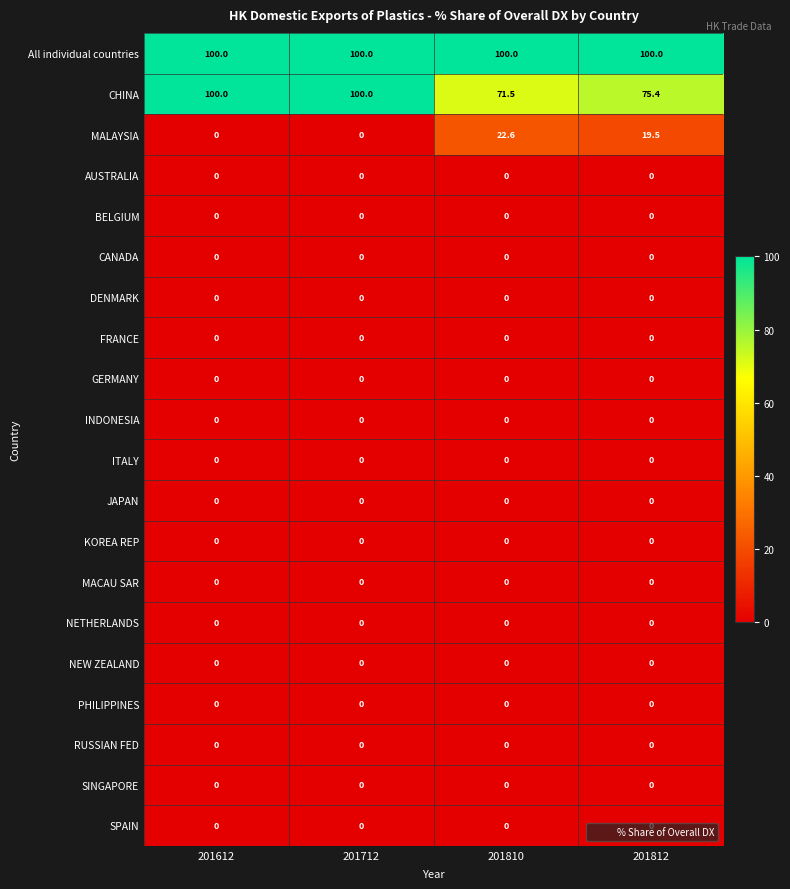

Which series has the largest range (max minus min)?

CHINA